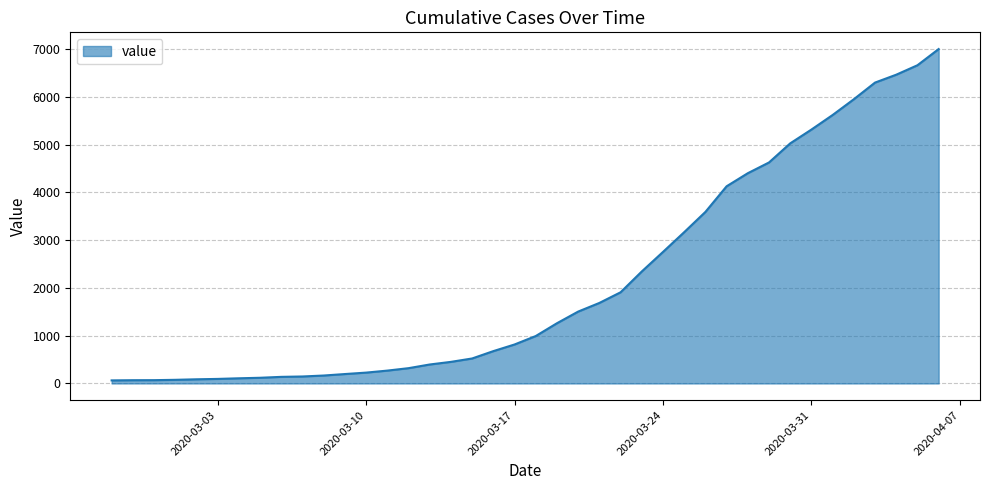

What is the difference between the maximum and minimum values?

6939